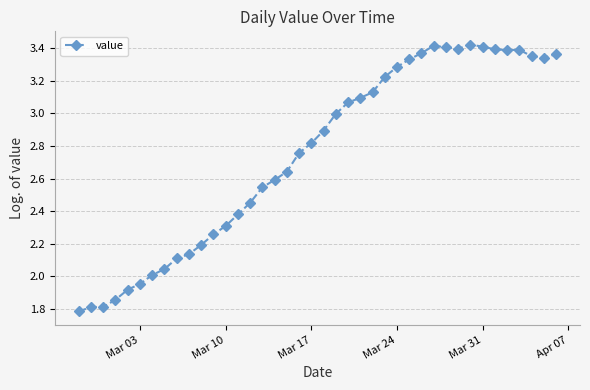

What is the difference between the maximum and minimum values?

1.6